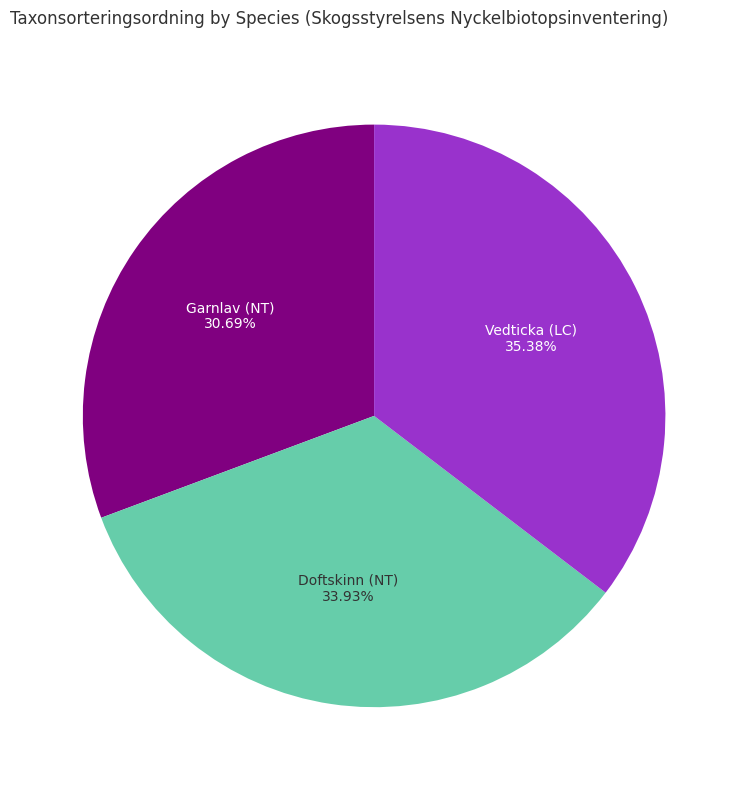

Between Vedticka (LC) and Garnlav (NT), which is larger?

Vedticka (LC)